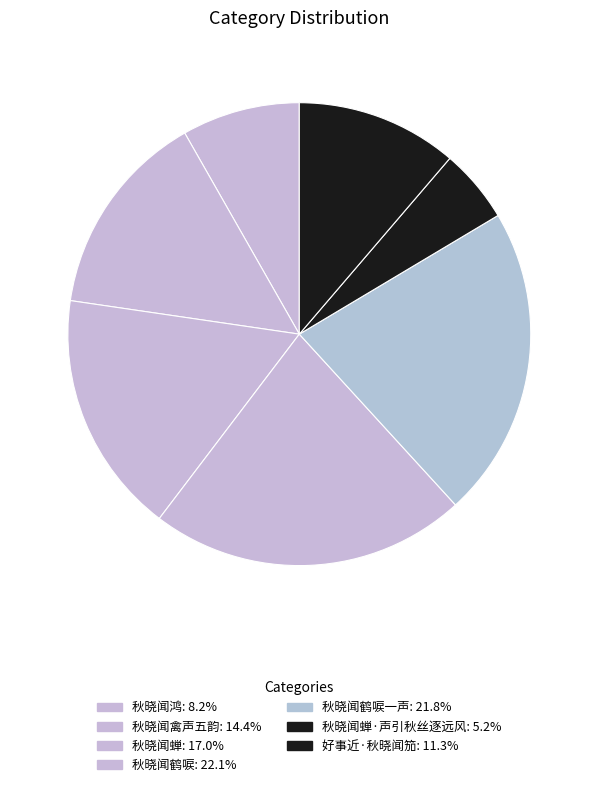

How many segments does this pie chart have?

7